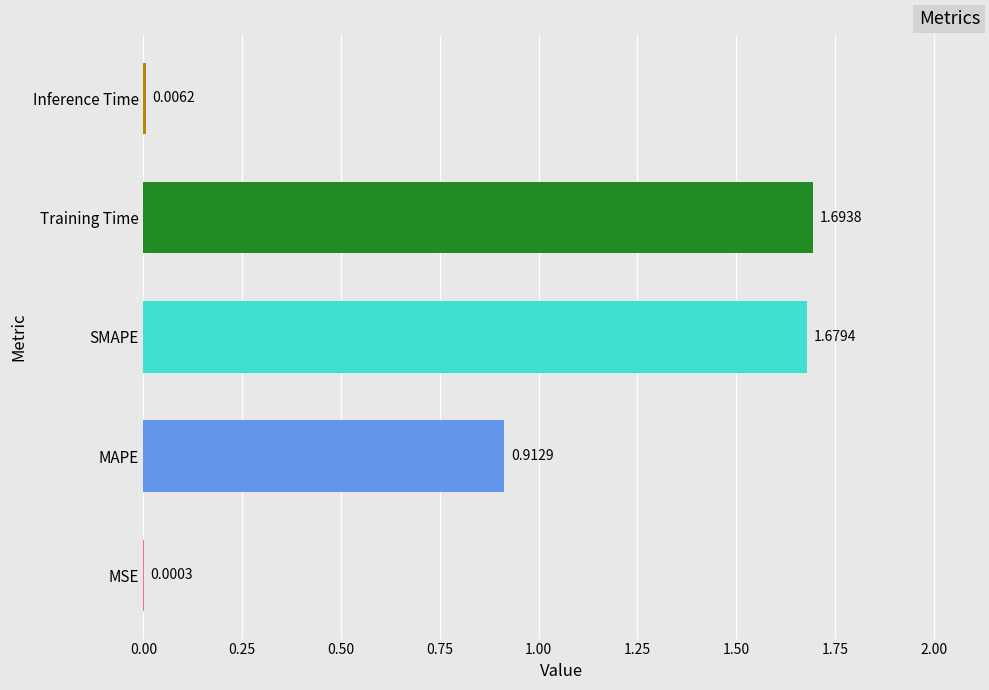

At which category does the chart reach its peak across all series?

Training Time